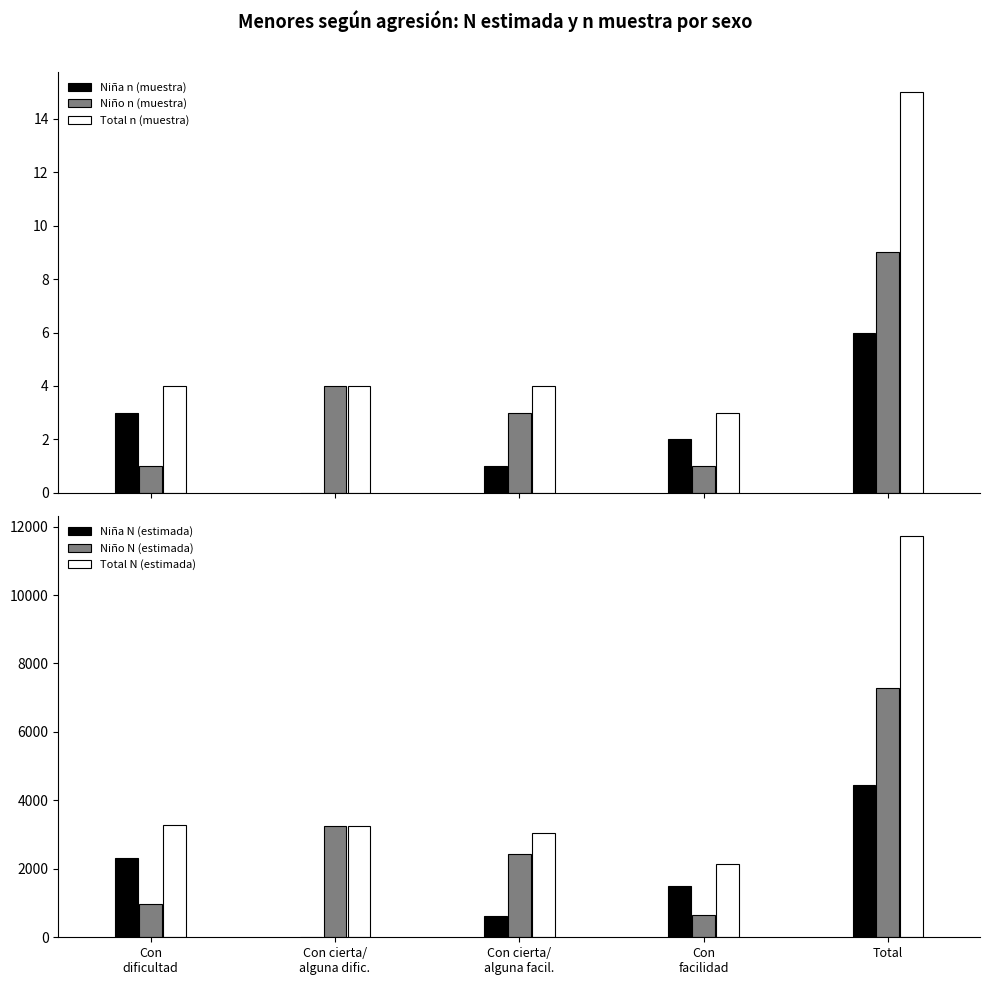

What position from the right is Con cierta/
alguna dific.?

4